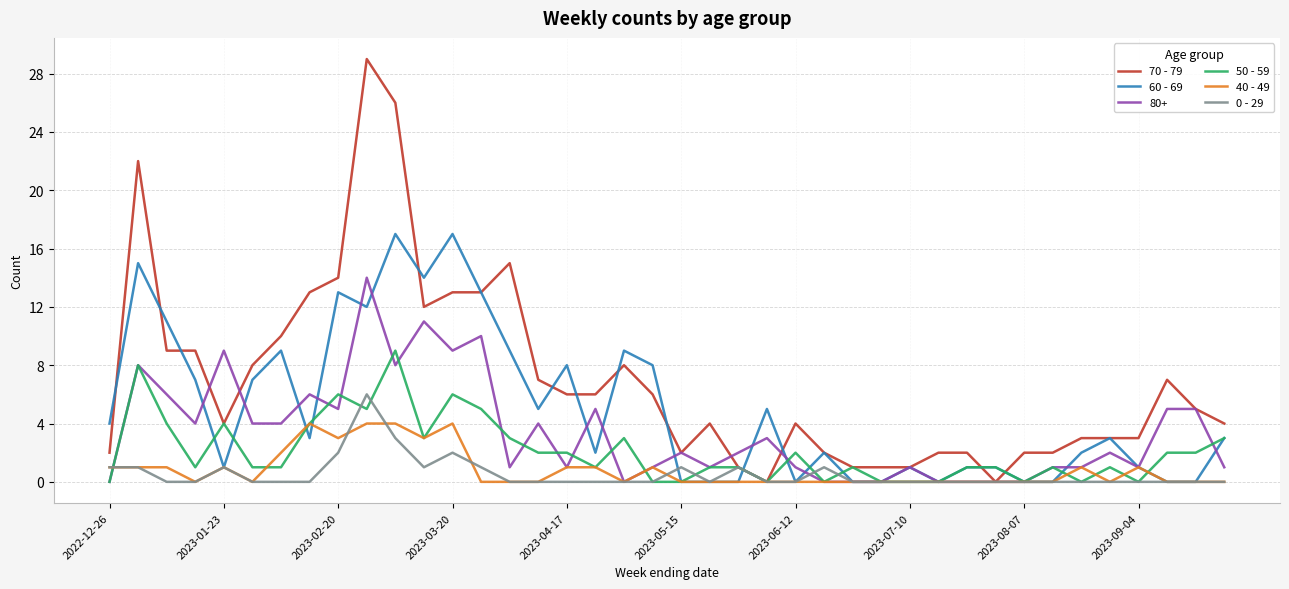

Does the chart display data point markers on the line(s)?

No